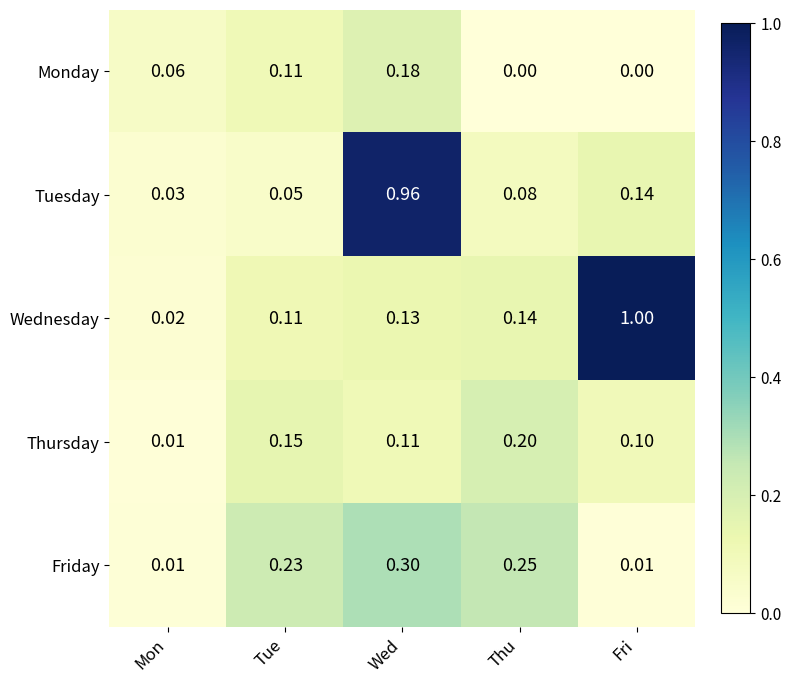

List the labels in order of Thursday value, smallest first.

Mon, Fri, Wed, Tue, Thu